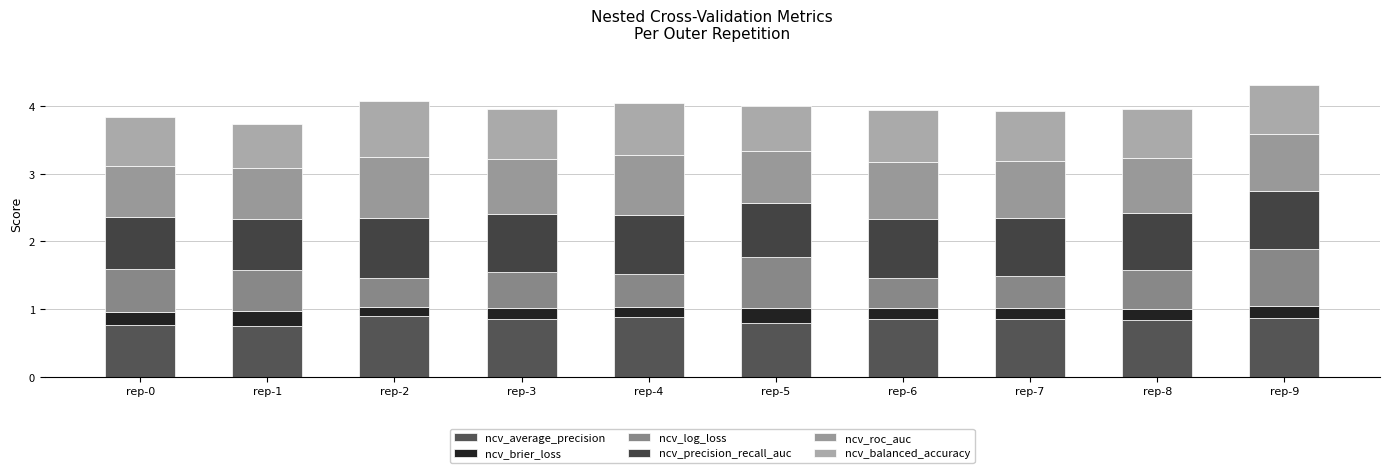

How many bars are there in total?

10